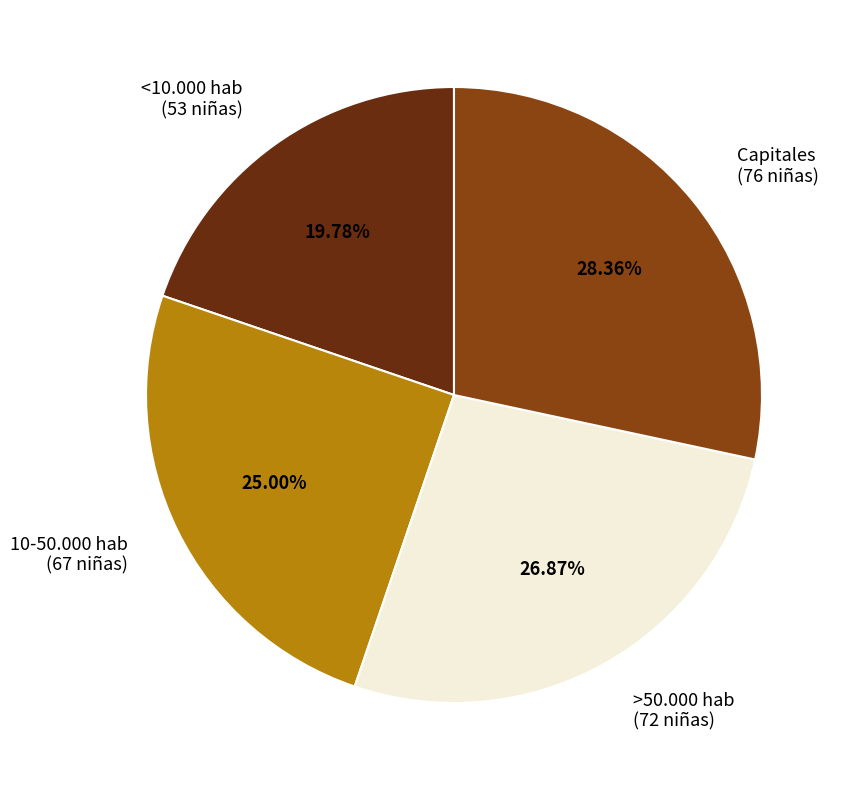

The 10-50.000 hab slice represents 13% of the pie. True or false?

False